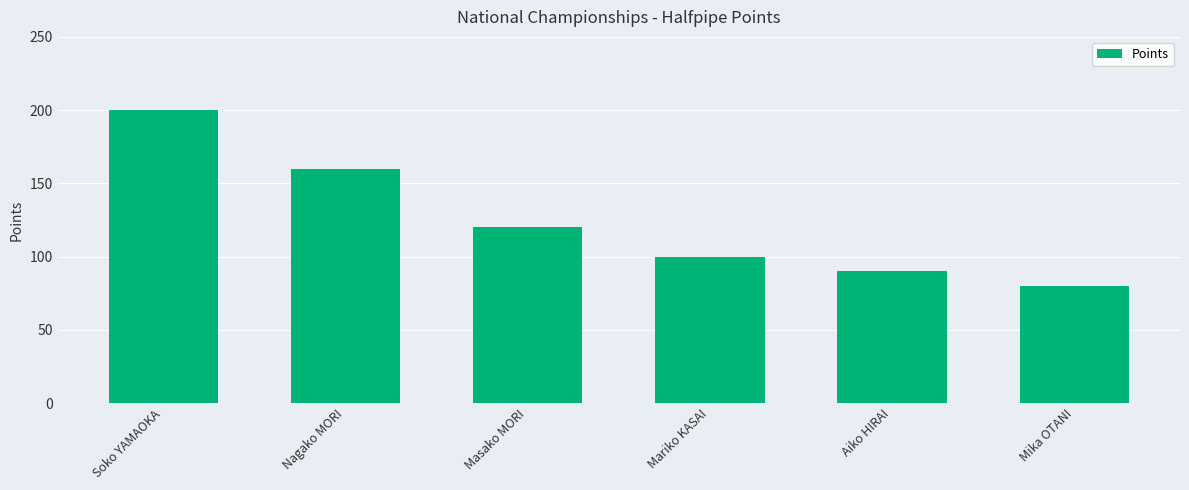

What is the value of the 6th bar from the left?

80